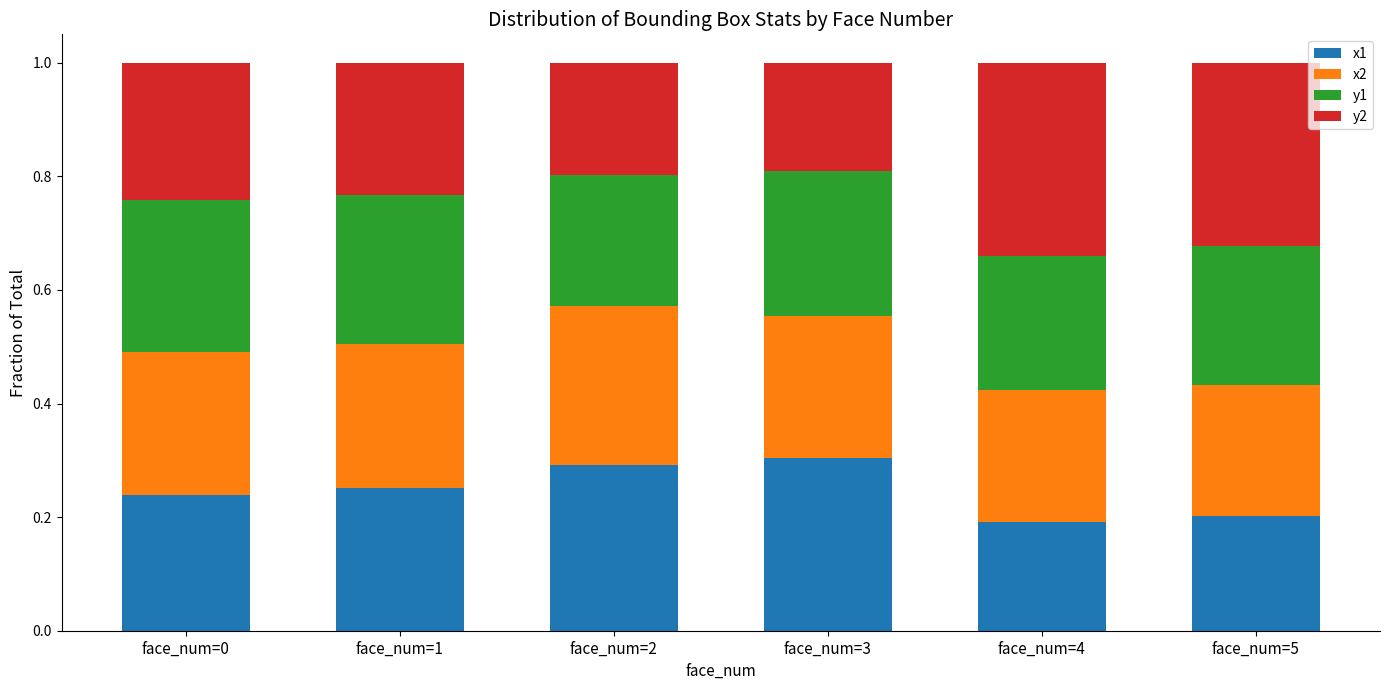

What is the total value across all series at face_num=4?

1.0